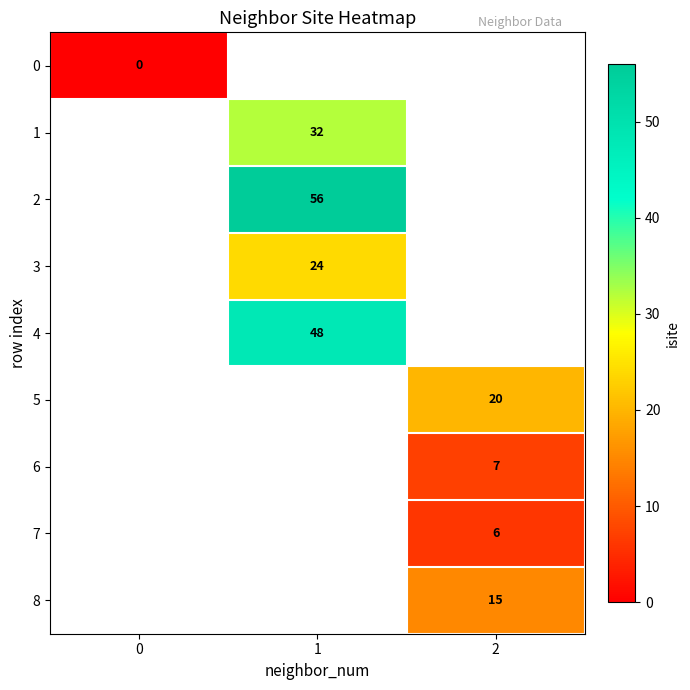

Is it true that 1 equals 32 at 1?

True